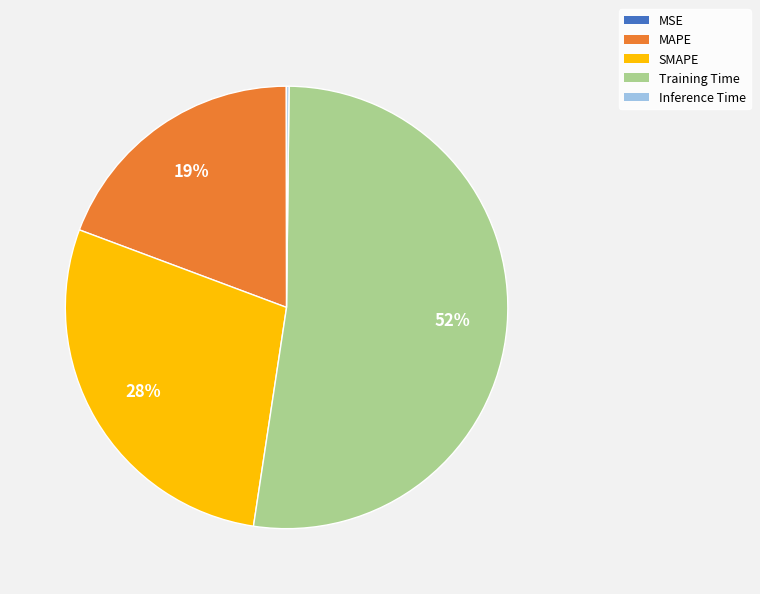

Do SMAPE and MAPE together represent more than half of the pie?

No